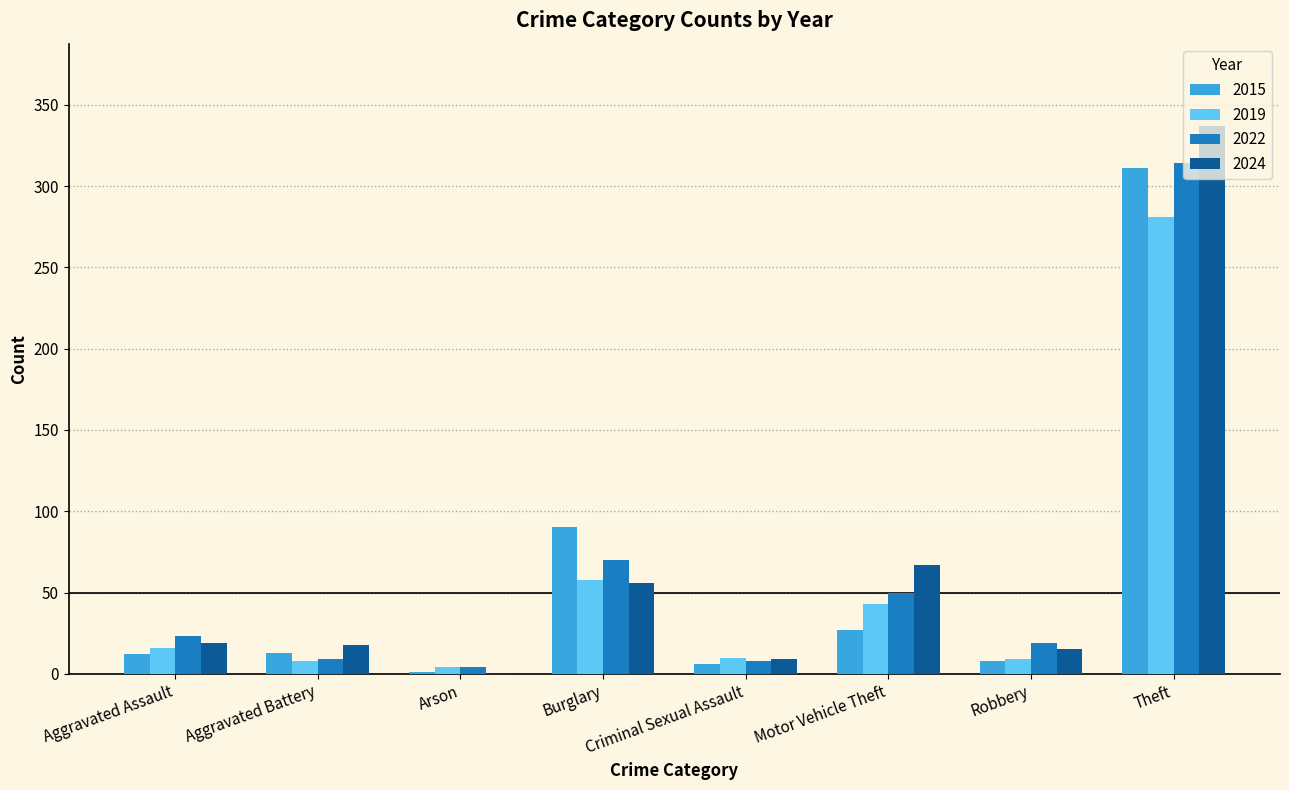

Is it true that 2024 equals 31 at Aggravated Assault?

False